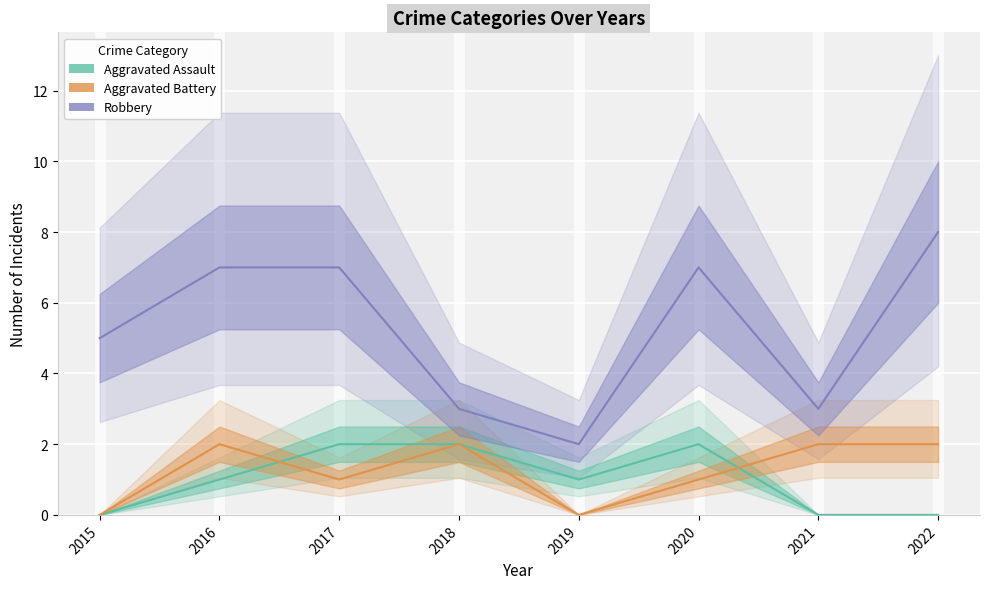

Where is the first local minimum for Aggravated Battery?

2017